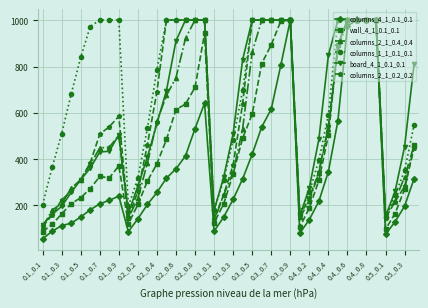

What is the maximum value for columns_2_1_0.2_0.2?

1001